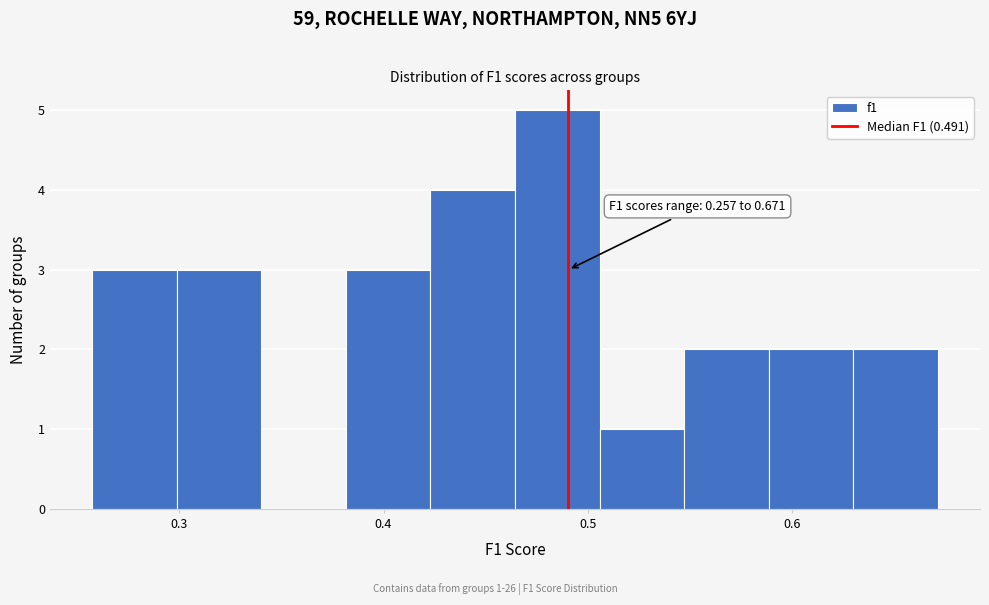

Over which range of the x-axis is the bar tallest?

0.46 to 0.51